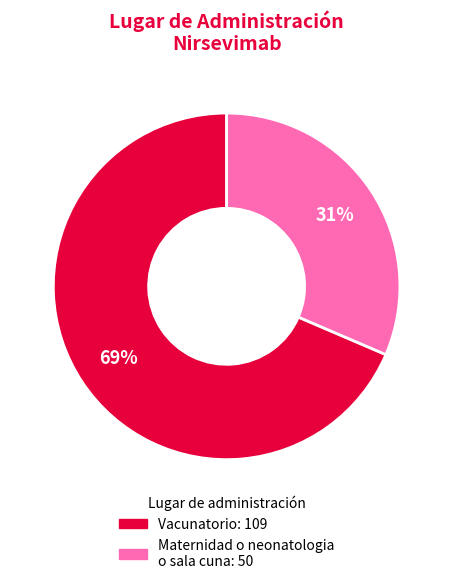

To the nearest percent, what is the combined percentage of Maternidad o neonatologia o sala cuna and Vacunatorio?

100%